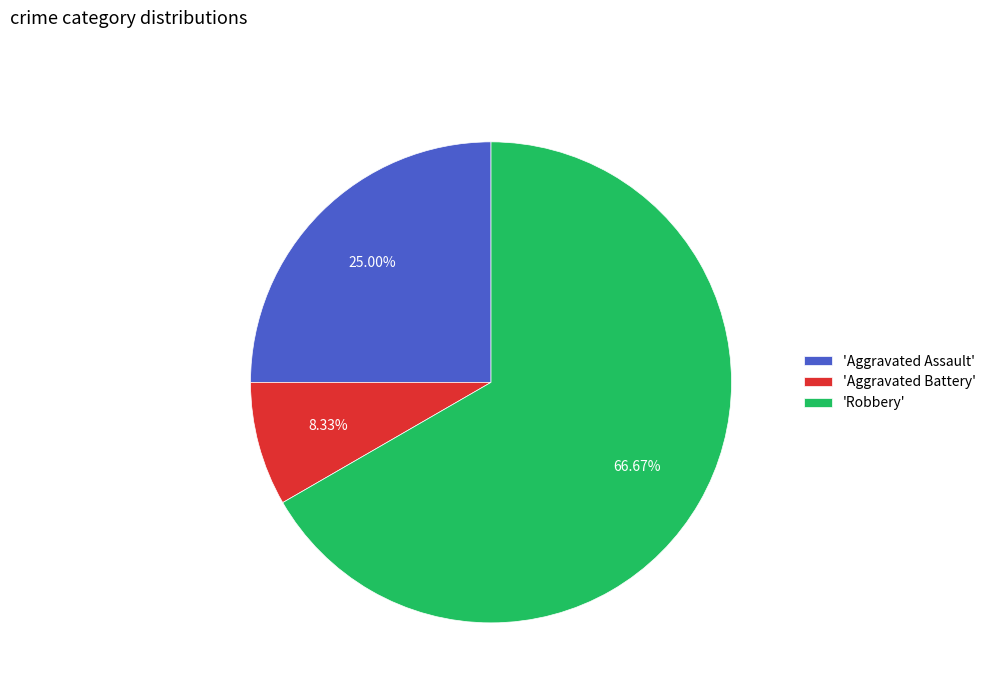

Count the number of slices in the pie.

3